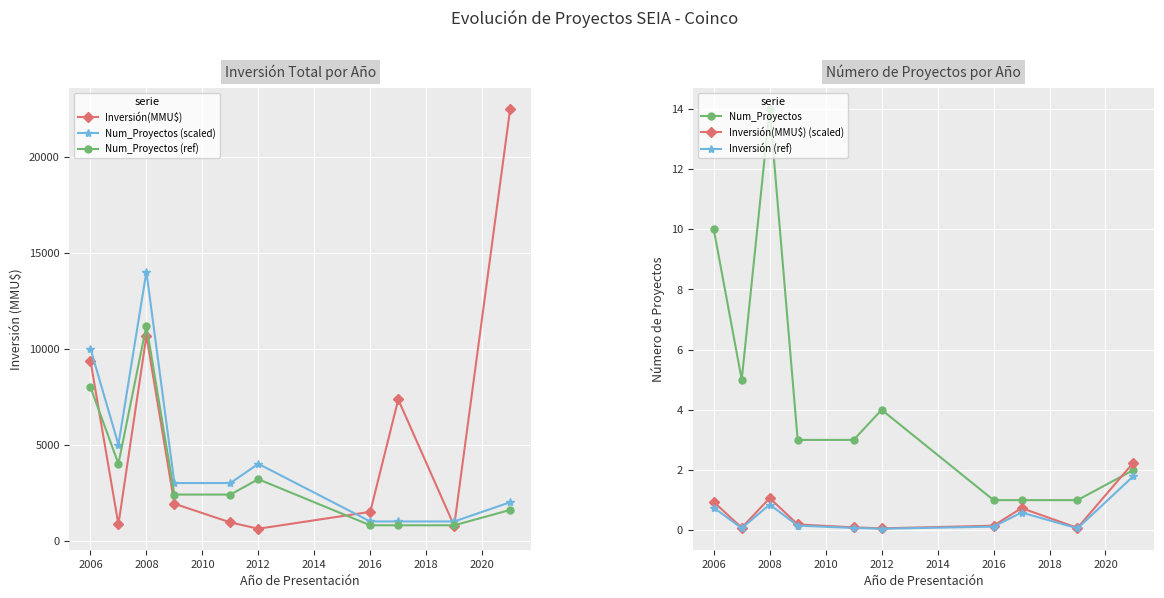

The value of Inversión (ref) at 2012 is 0.0. True or false?

True